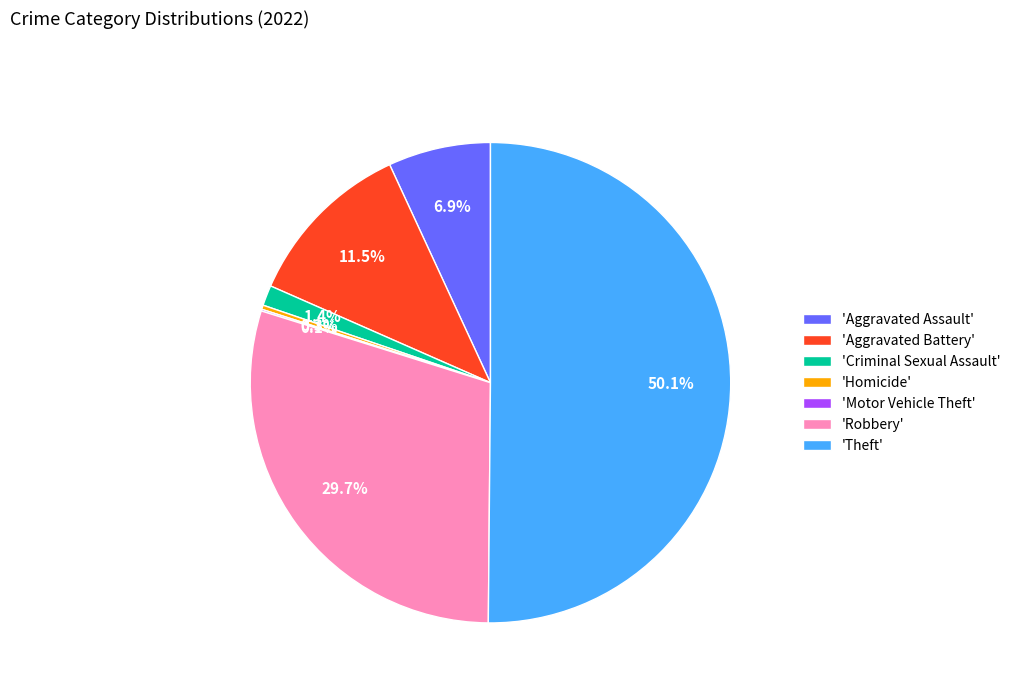

Which category has the biggest portion of the pie?

'Theft'